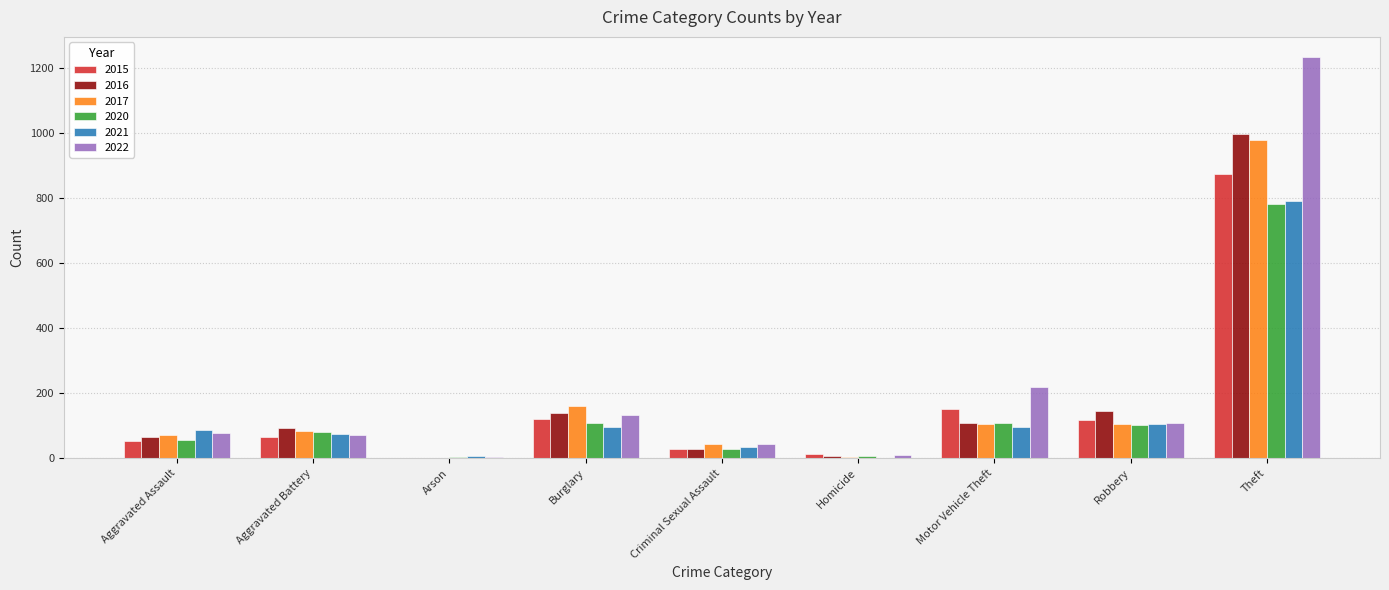

What is the highest value of the 2020 series?

782